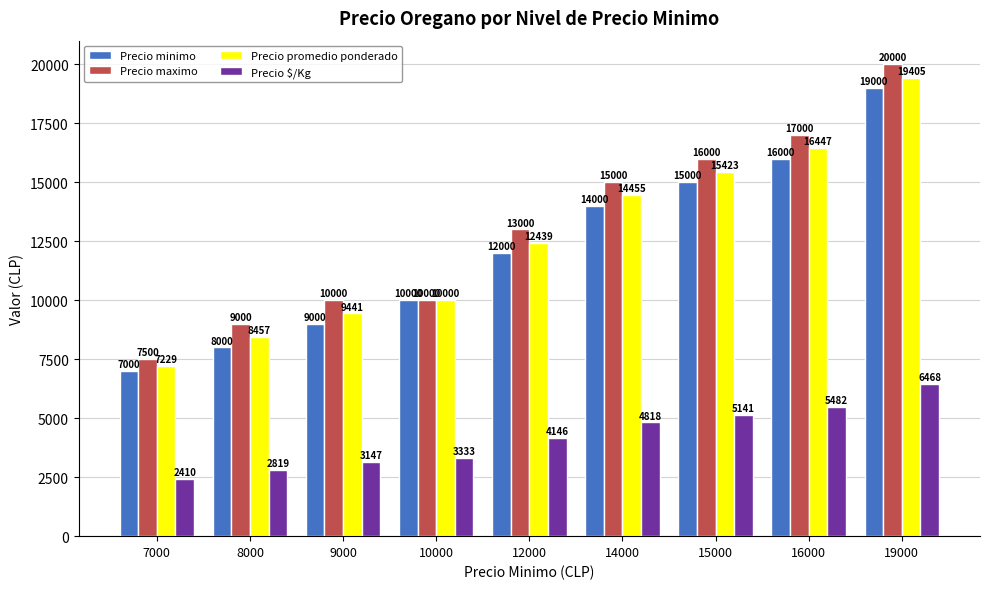

Where is Precio promedio ponderado nearest to the value 13317?

12000